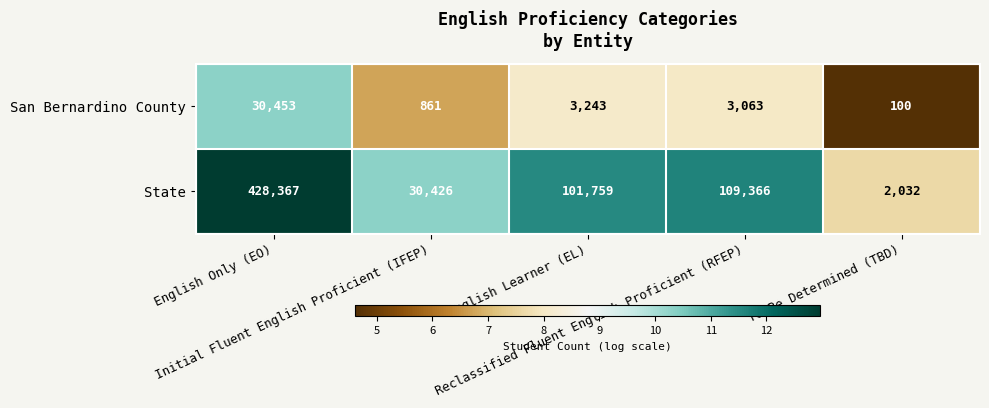

Rank the series at English Only (EO) from lowest to highest value.

San Bernardino County, State